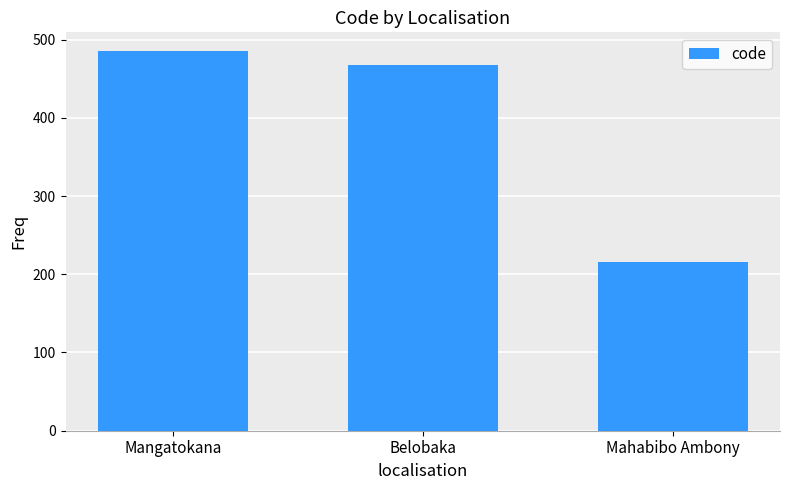

True or false: the data shows 174 at Belobaka.

False